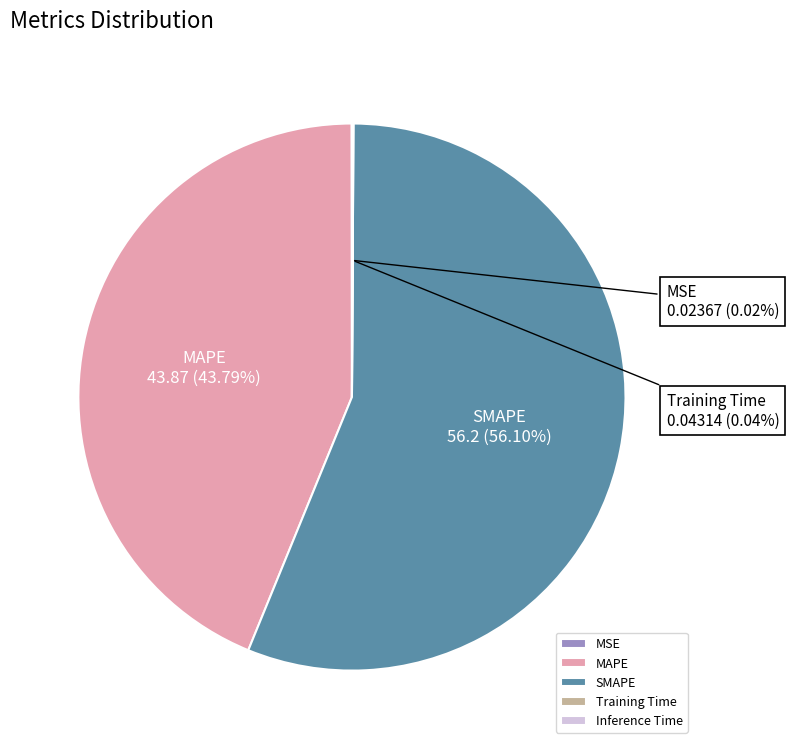

Which slice is the largest?

SMAPE